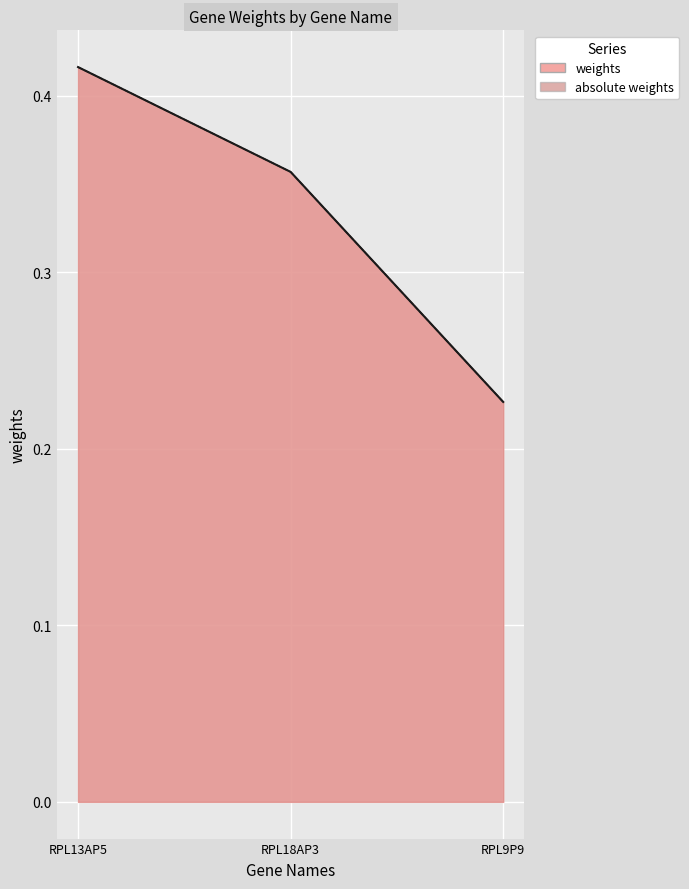

What is the sum of the absolute weights values at RPL13AP5 and RPL9P9?

0.6